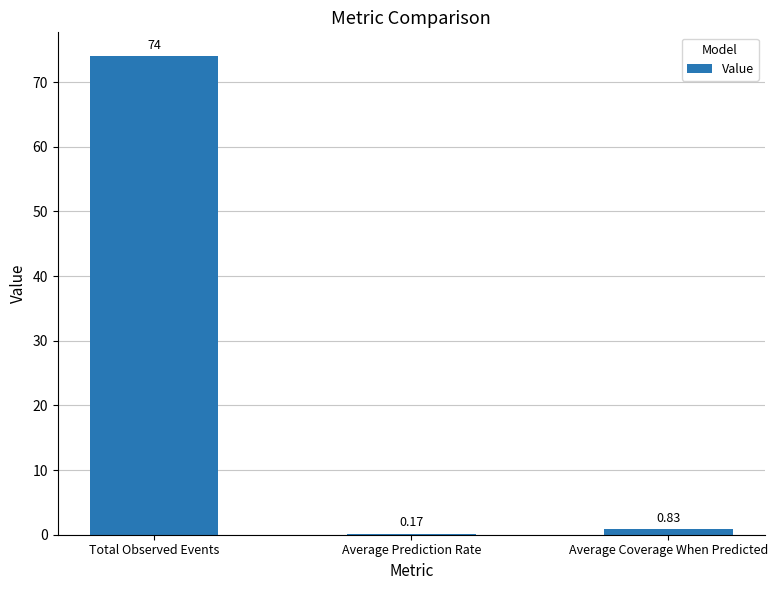

At which category does the chart reach its peak across all series?

Total Observed Events